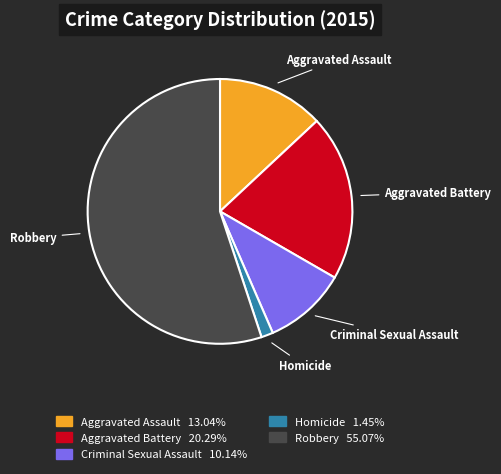

Which has a higher value, Aggravated Battery or Robbery?

Robbery